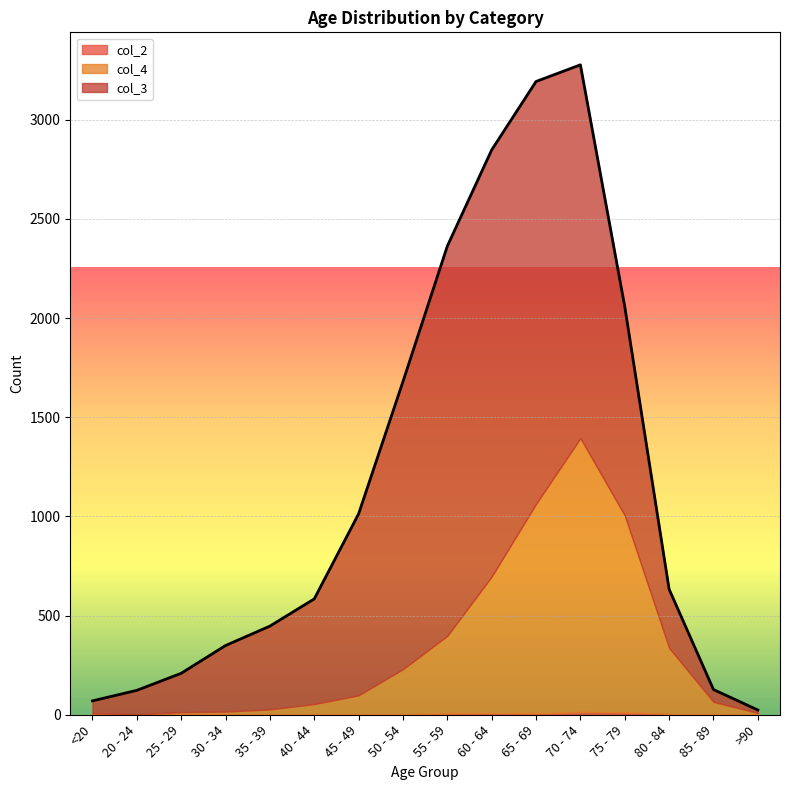

At which category does col_2 reach its first local peak?

30 - 34